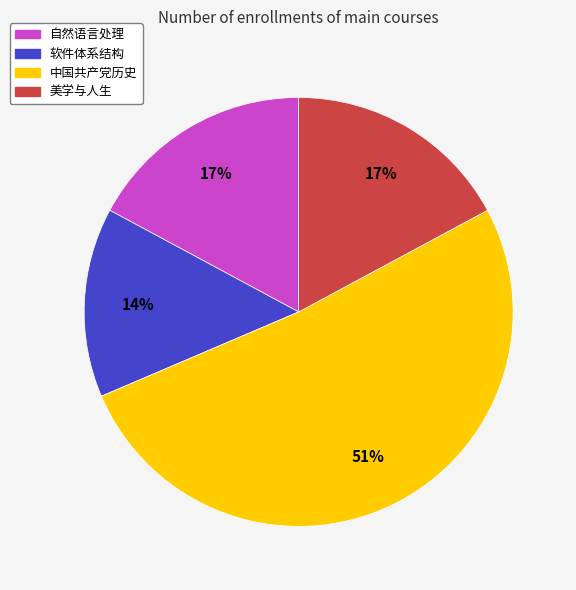

Does 中国共产党历史 represent more than half of the total?

Yes